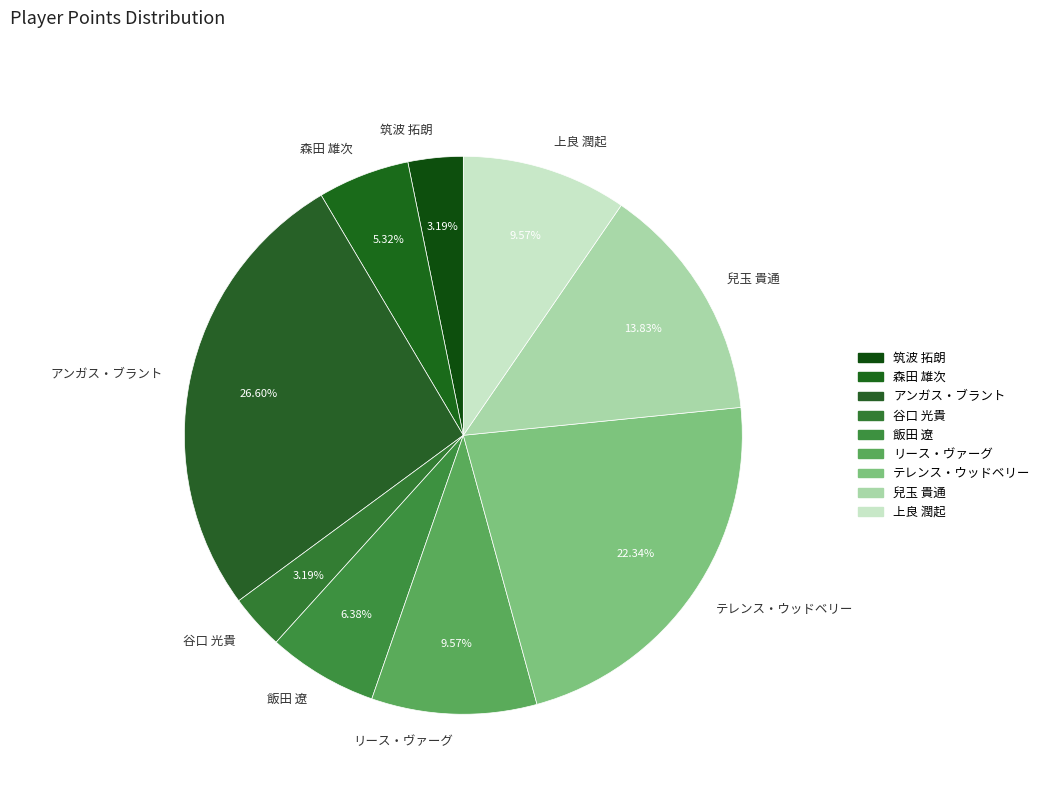

The アンガス・ブラント slice represents 27% of the pie. True or false?

True